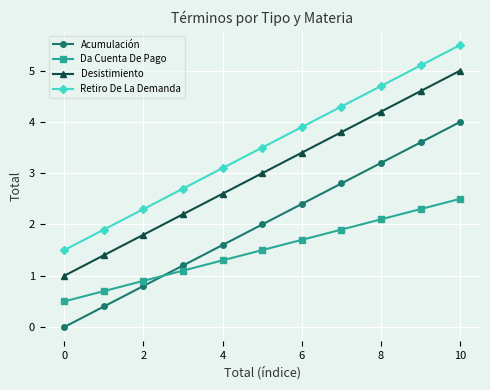

True or false: Retiro De La Demanda and Desistimiento cross at least once.

False